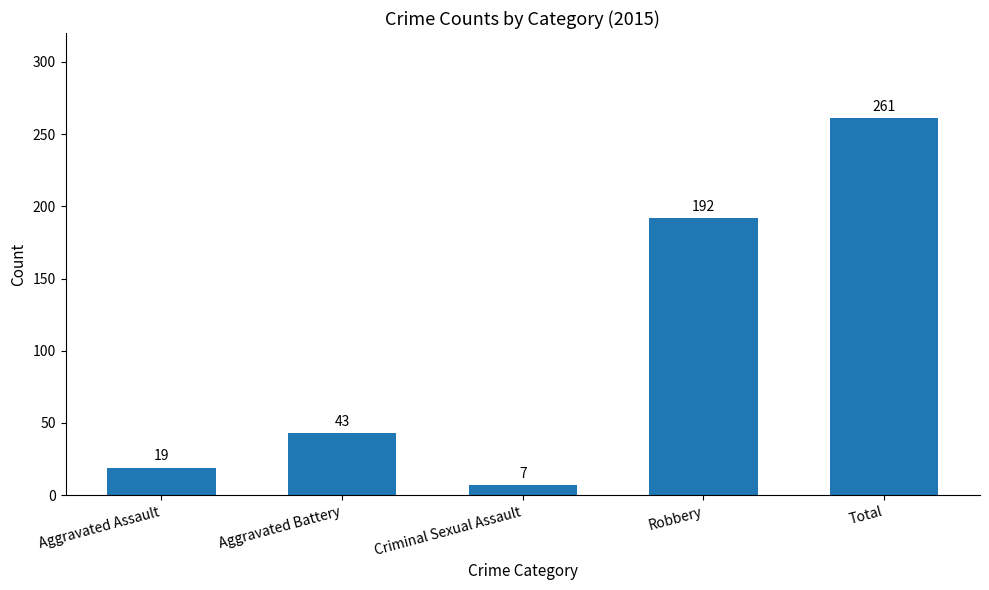

What value does the data have at Aggravated Battery, to the nearest 50?

50